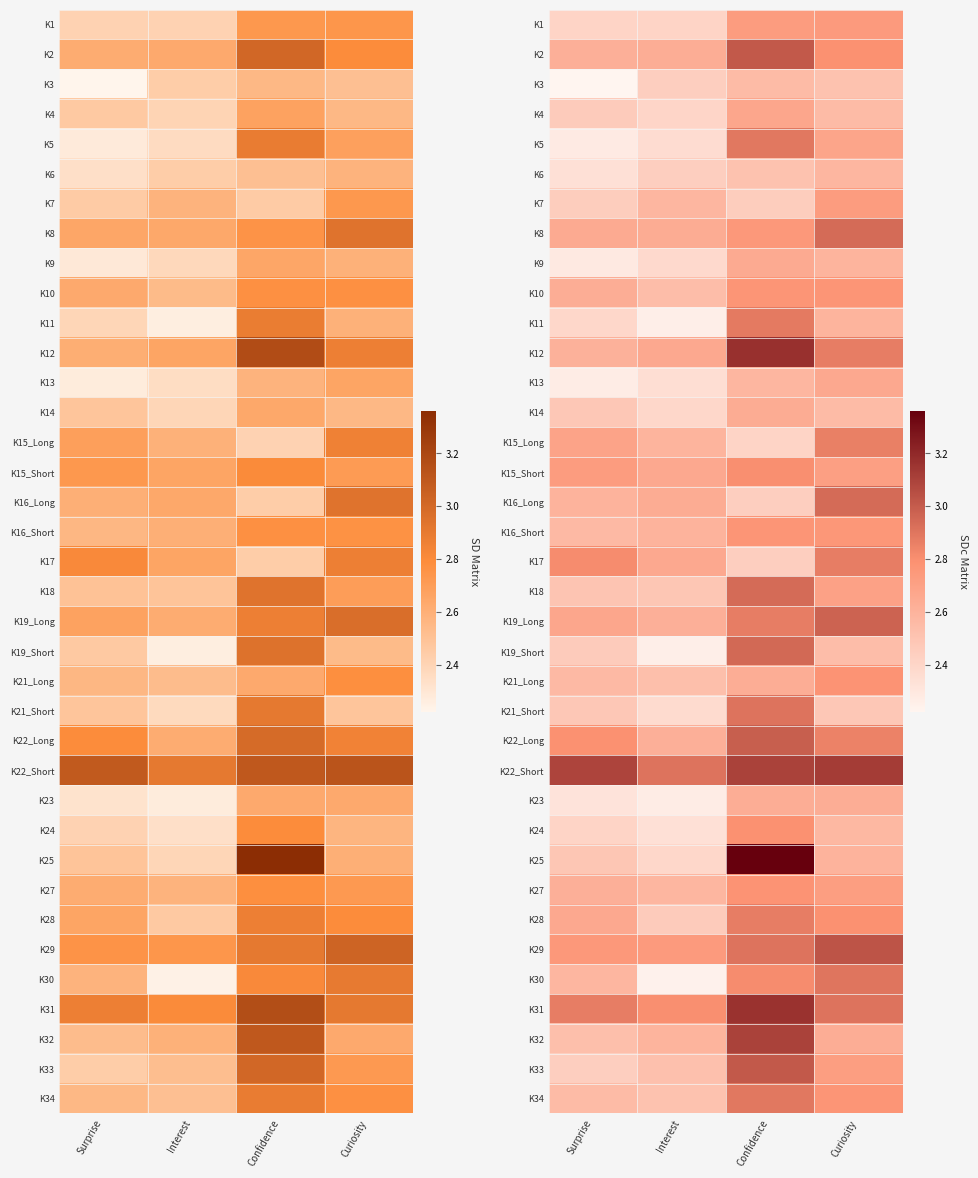

Which label corresponds to the largest value in the chart?

Confidence